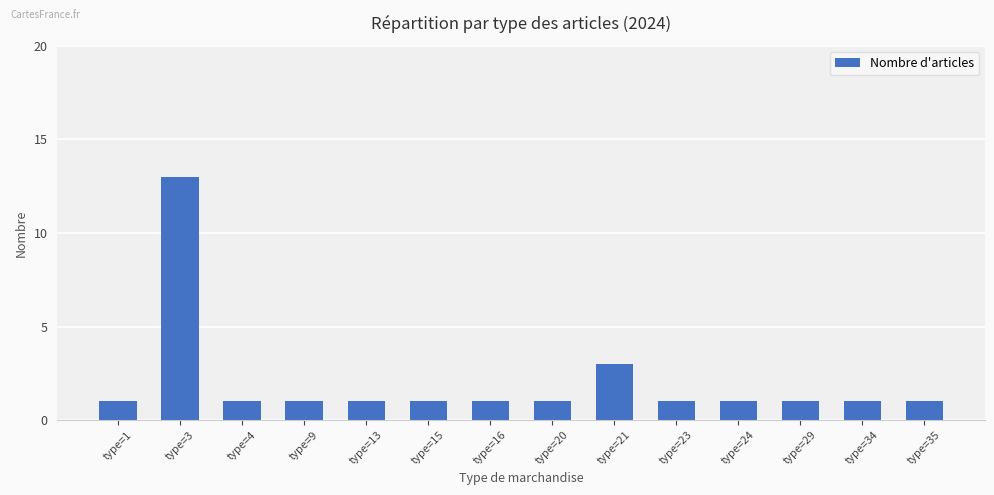

What is the average value?

2